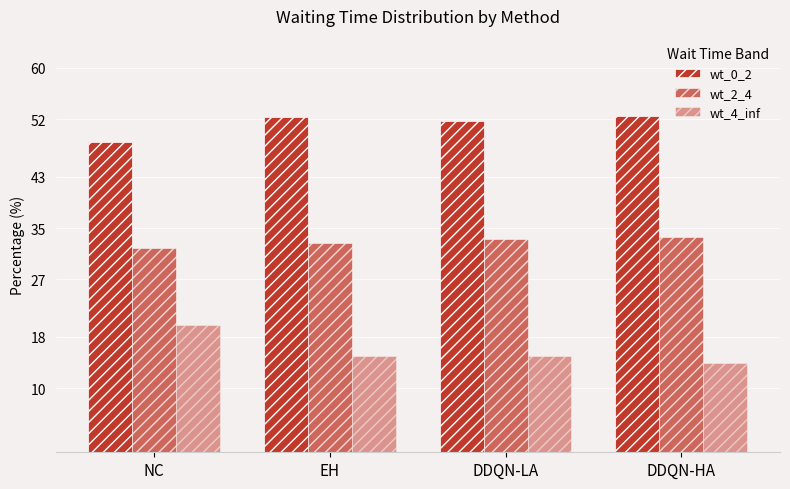

Is the value of wt_2_4 at NC greater than the value of wt_0_2 at NC?

No